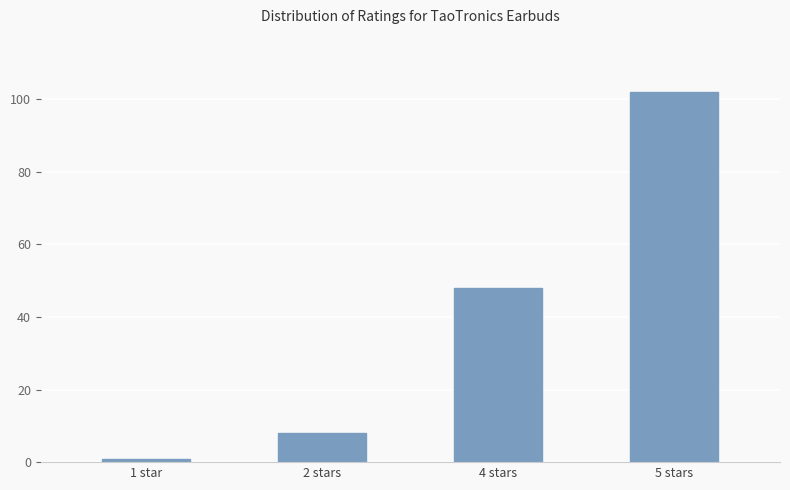

Which label corresponds to the smallest value in the chart?

1 star